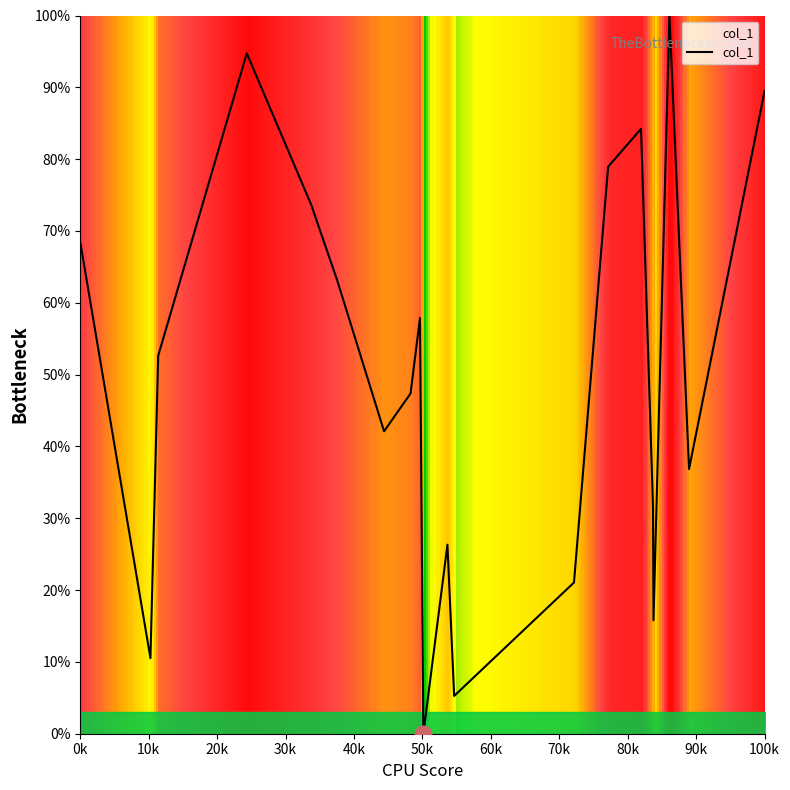

What is the difference between the maximum and minimum values?

100.0